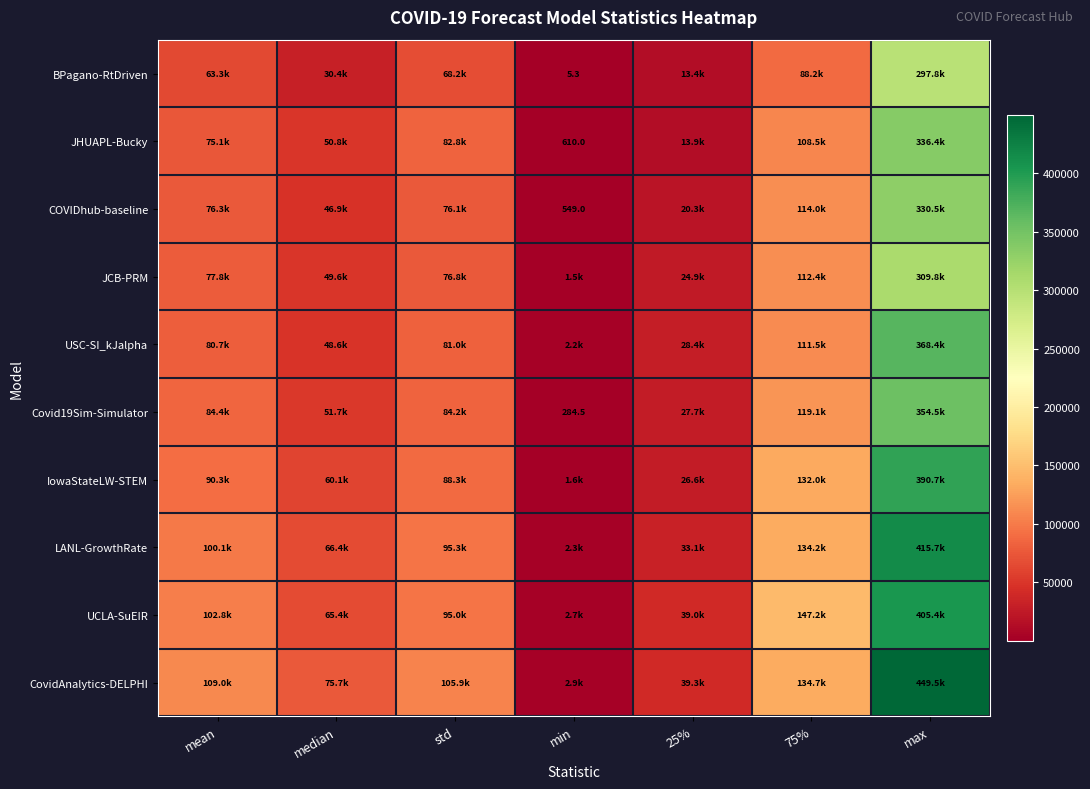

What is the average value of the Covid19Sim-Simulator series?

103100.0